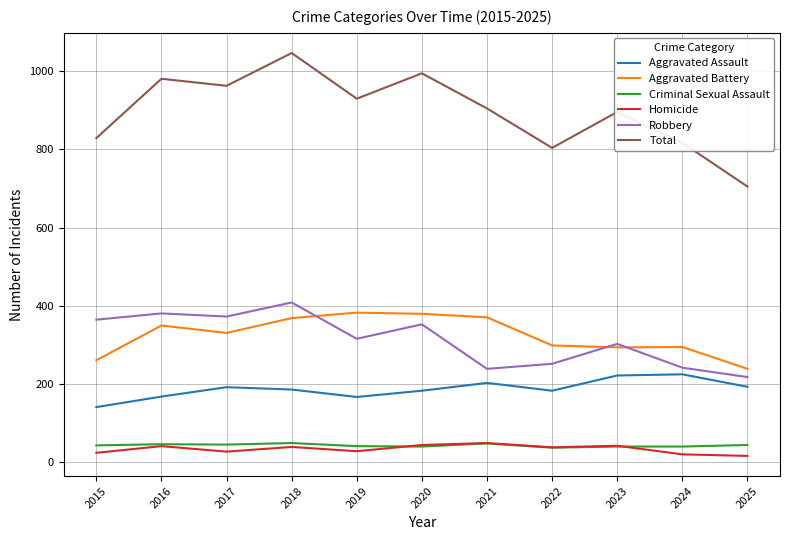

Does the chart display data point markers on the line(s)?

No